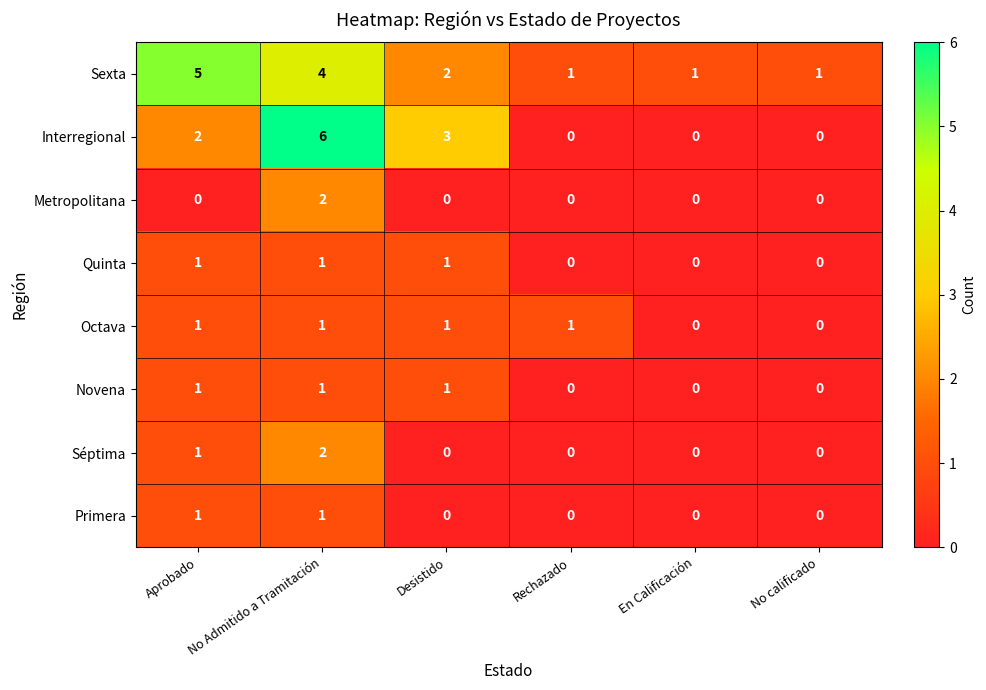

Read the Sexta value at No Admitido a Tramitación.

4